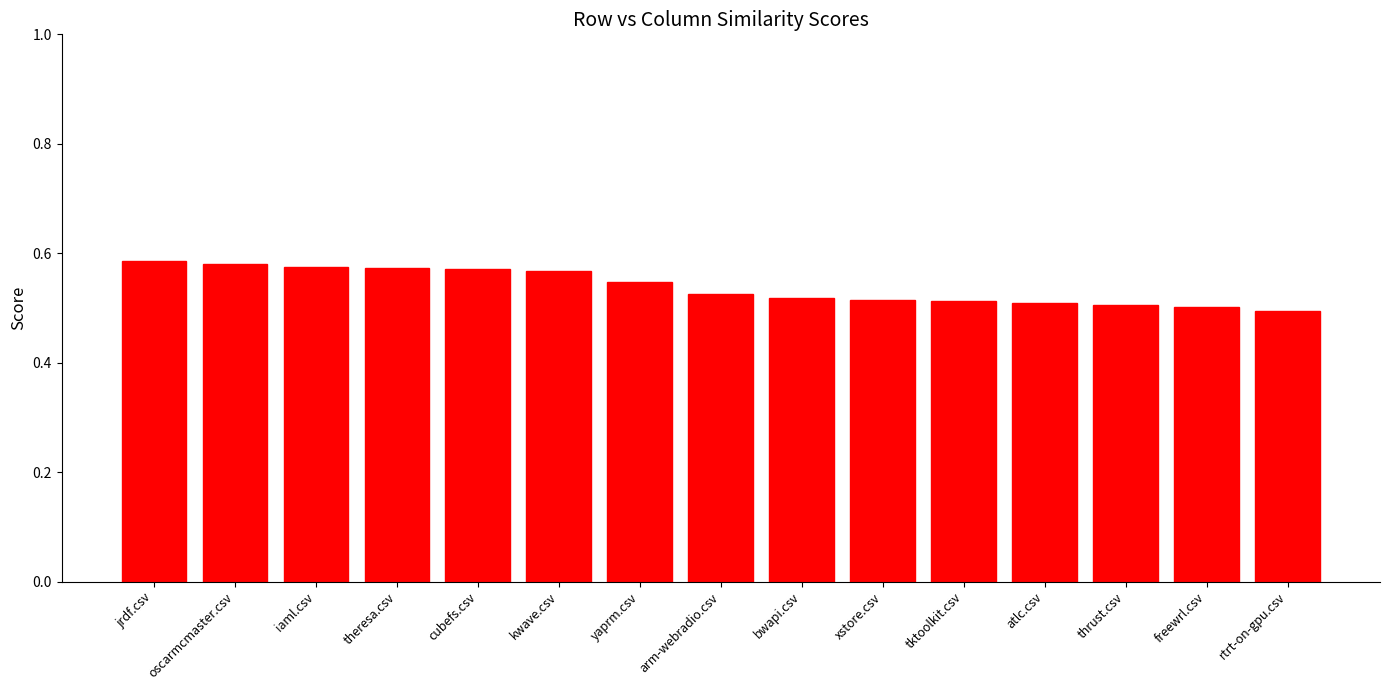

Count the values in the range 0 to 1.

15